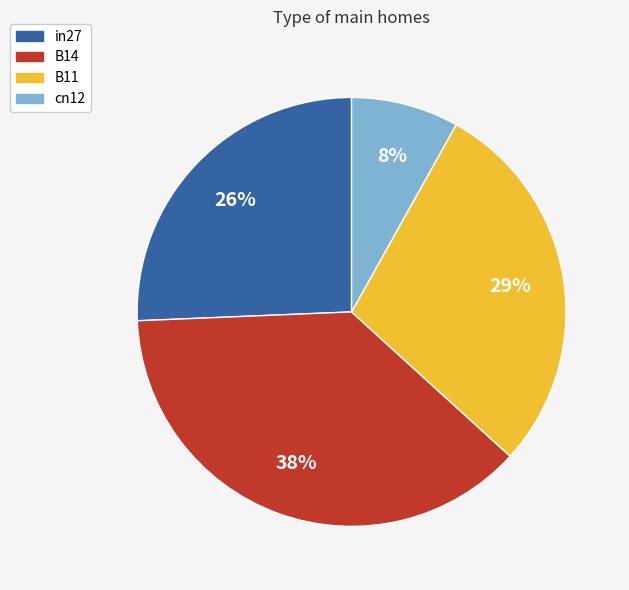

To the nearest percent, what is the combined percentage of cn12 and in27?

34%